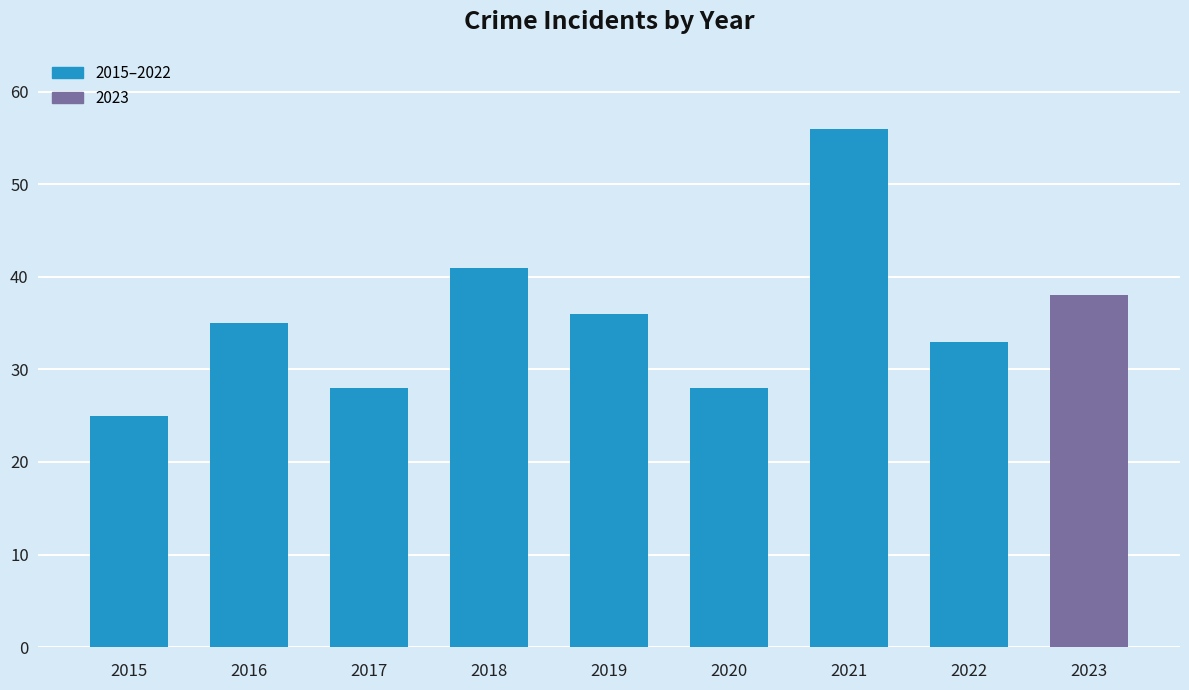

What is the value of the 3rd bar from the left?

28